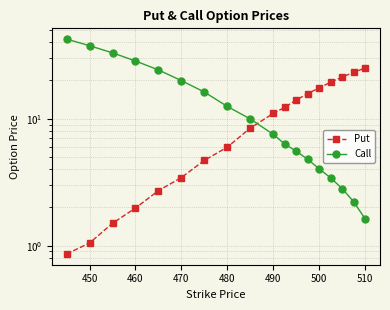

Rank the series by their average value, from lowest to highest.

Put, Call